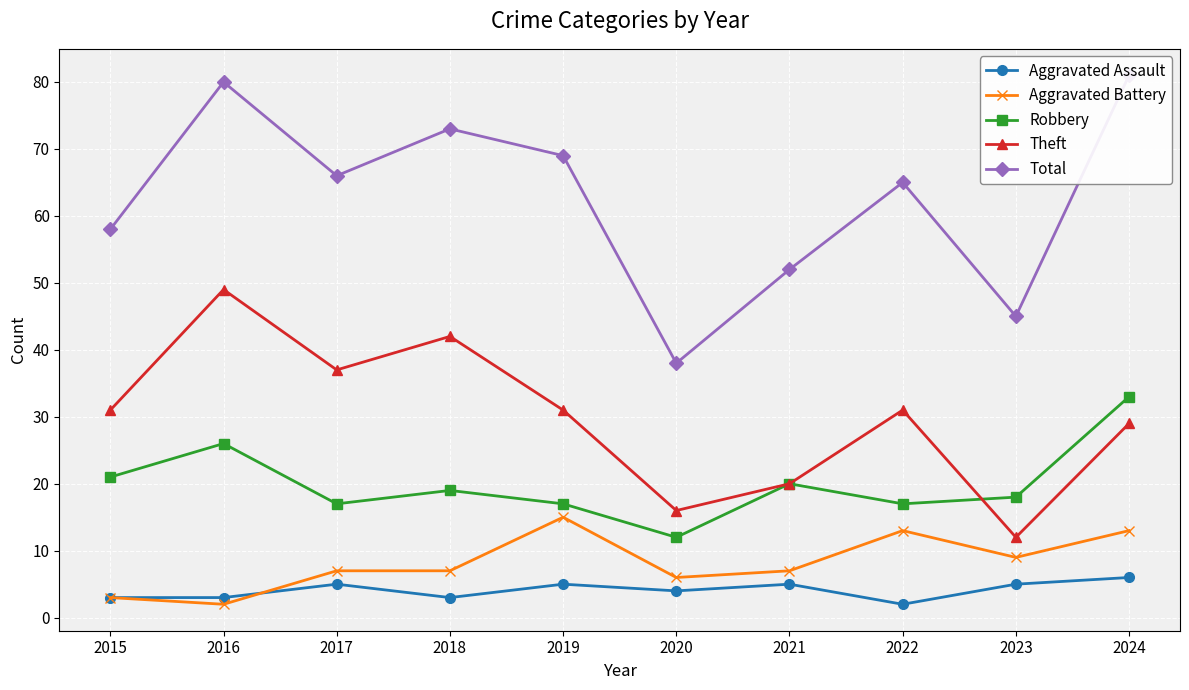

Reading left to right, list all the values displayed in this chart.

Aggravated Assault: 2015=3	2016=3	2017=5	2018=3	2019=5	2020=4	2021=5	2022=2	2023=5	2024=6
Aggravated Battery: 2015=3	2016=2	2017=7	2018=7	2019=15	2020=6	2021=7	2022=13	2023=9	2024=13
Robbery: 2015=21	2016=26	2017=17	2018=19	2019=17	2020=12	2021=20	2022=17	2023=18	2024=33
Theft: 2015=31	2016=49	2017=37	2018=42	2019=31	2020=16	2021=20	2022=31	2023=12	2024=29
Total: 2015=58	2016=80	2017=66	2018=73	2019=69	2020=38	2021=52	2022=65	2023=45	2024=81